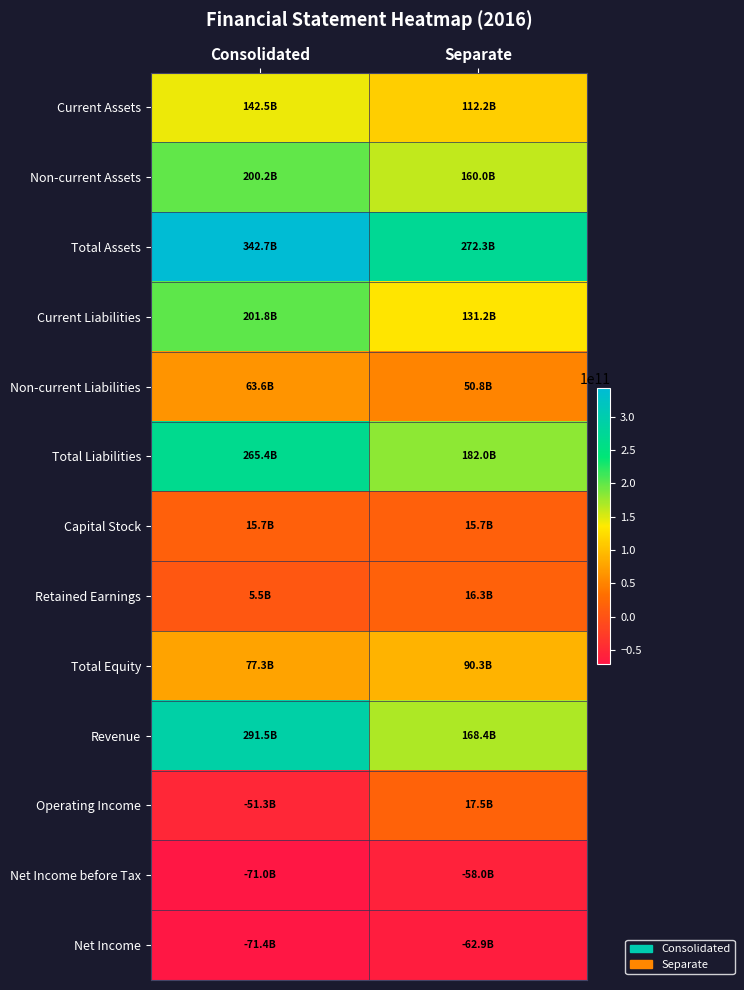

Reading right to left, extract all data points from this chart.

Current Assets: Separate=112243678505	Consolidated=142524482884
Non-current Assets: Separate=160044593490	Consolidated=200193121933
Total Assets: Separate=272288271995	Consolidated=342717604817
Current Liabilities: Separate=131153861912	Consolidated=201808837751
Non-current Liabilities: Separate=50814341383	Consolidated=63582282762
Total Liabilities: Separate=181968203295	Consolidated=265391120513
Capital Stock: Separate=15737703000	Consolidated=15737703000
Retained Earnings: Separate=16298900937	Consolidated=5453630578
Total Equity: Separate=90320068700	Consolidated=77326484304
Revenue: Separate=168360838318	Consolidated=291489405155
Operating Income: Separate=17547220499	Consolidated=-51326549361
Net Income before Tax: Separate=-58028844592	Consolidated=-71046201869
Net Income: Separate=-62885842220	Consolidated=-71440529284